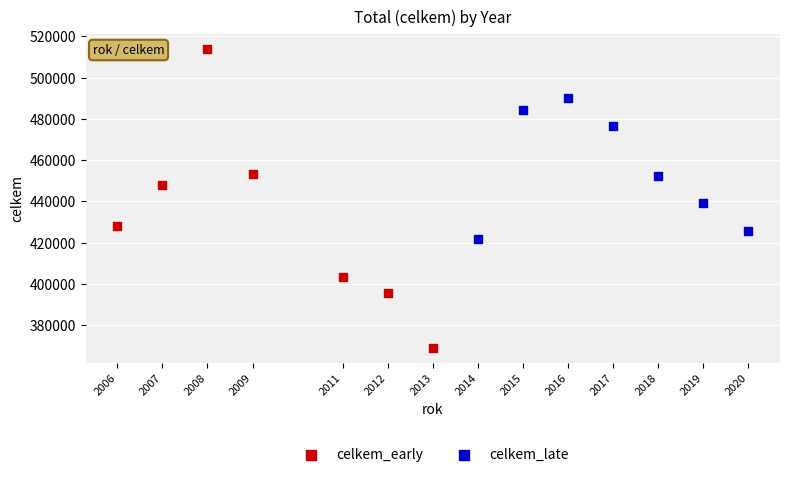

Which series has the largest Y range (max minus min)?

celkem_early